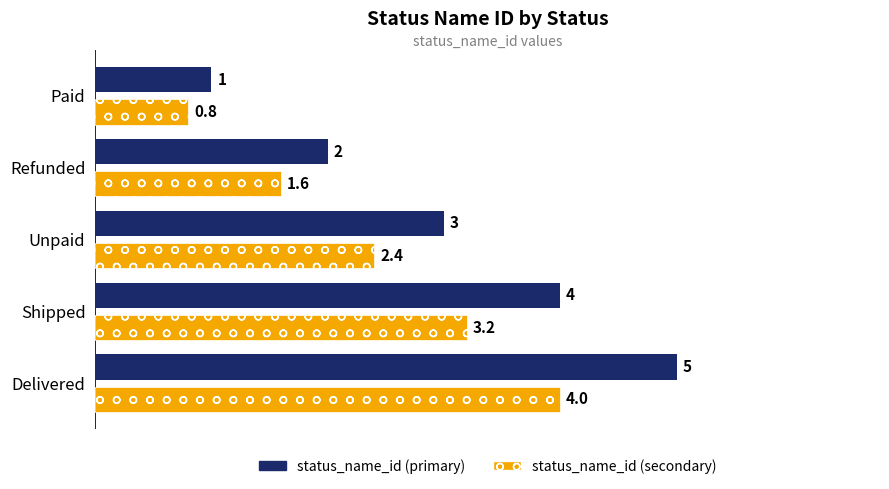

What is the sum of all status_name_id (secondary) values?

12.0